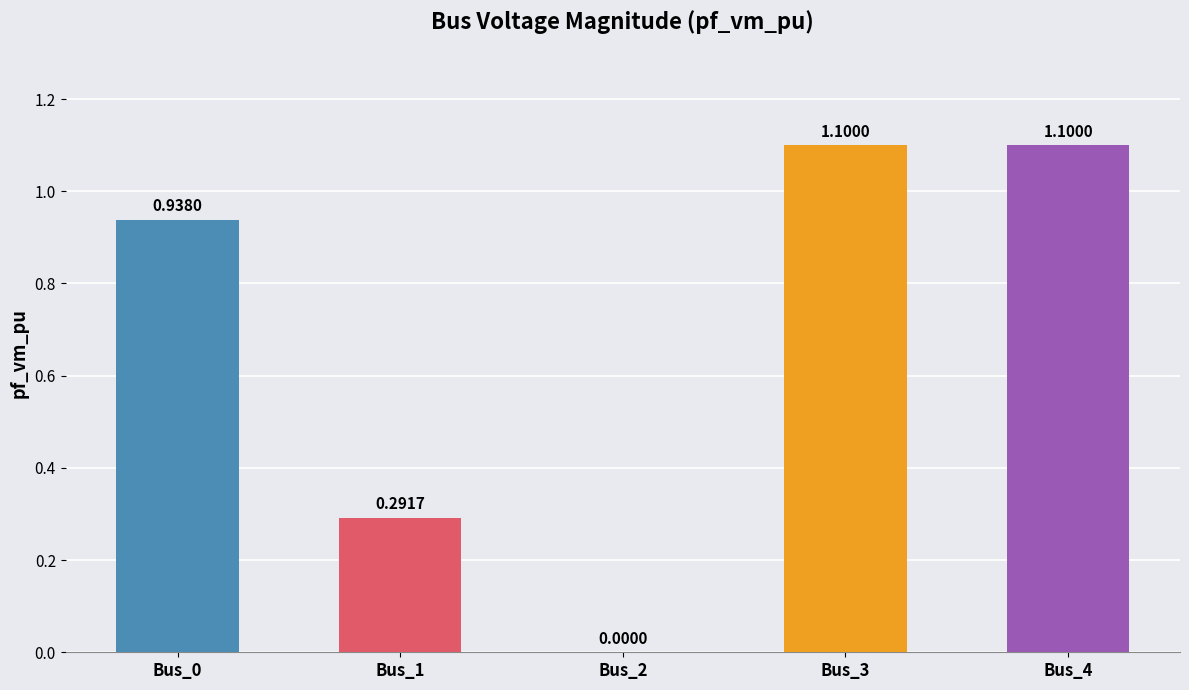

What is the difference between the values at Bus_4 and Bus_2?

1.1